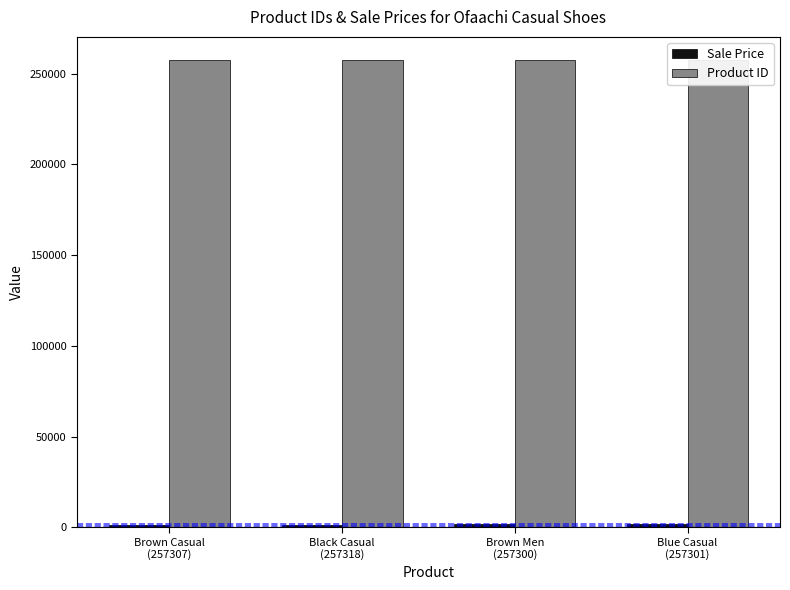

What is the spread (max minus min) of values at Brown Casual
(257307)?

255751